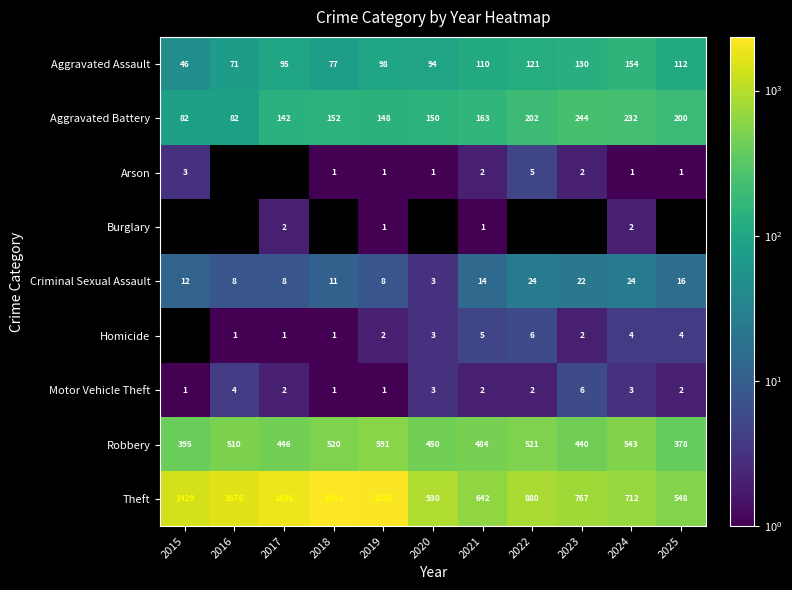

Is it true that Motor Vehicle Theft equals 4 at 2020?

False